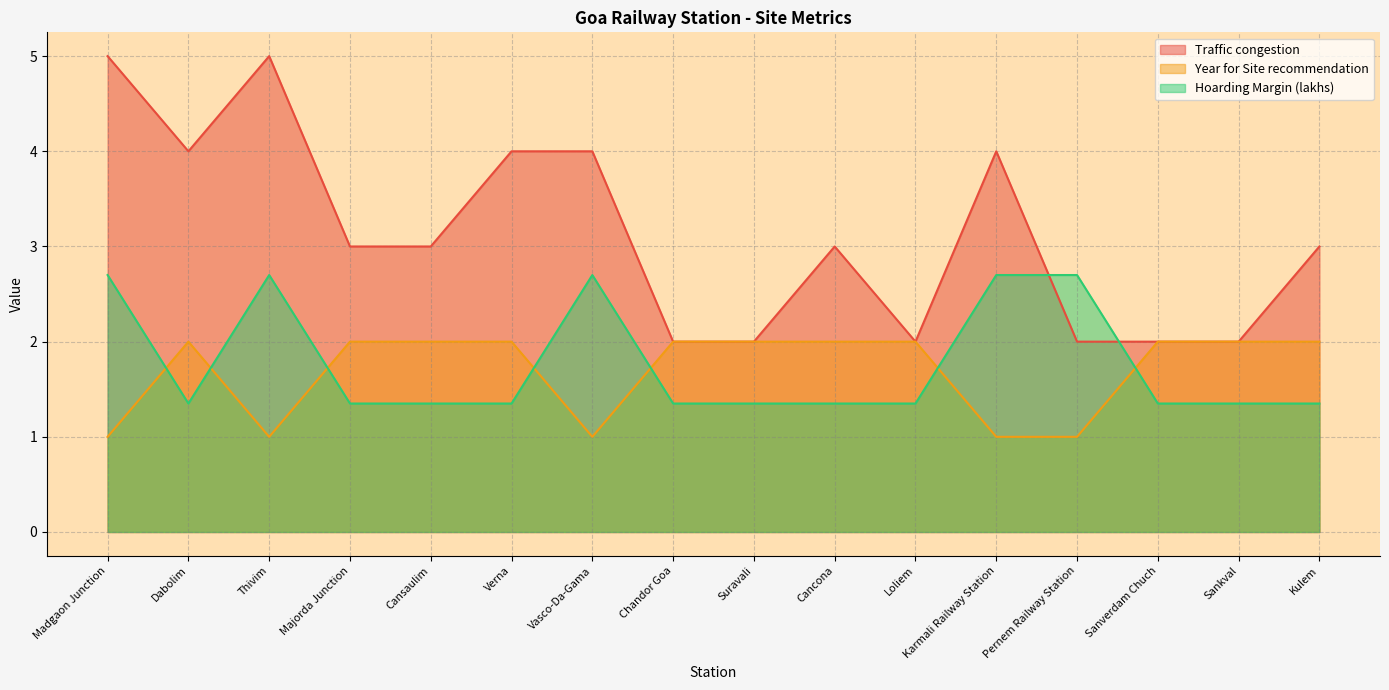

What value does the Year for Site recommendation series have at Chandor Goa?

2.0